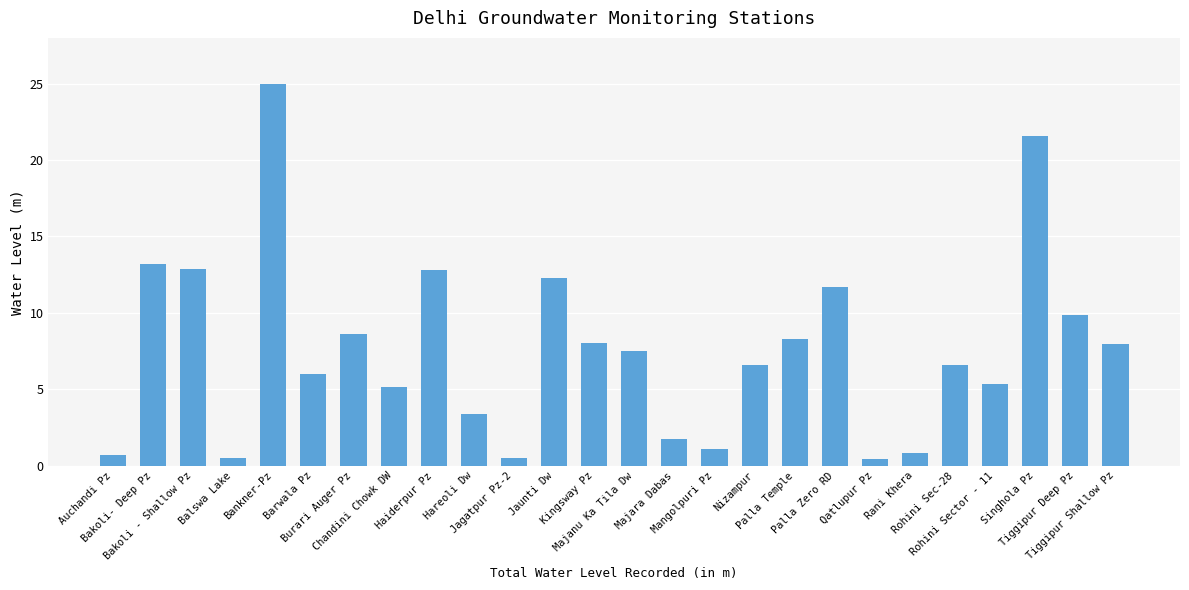

How many categories are shown in the chart?

26